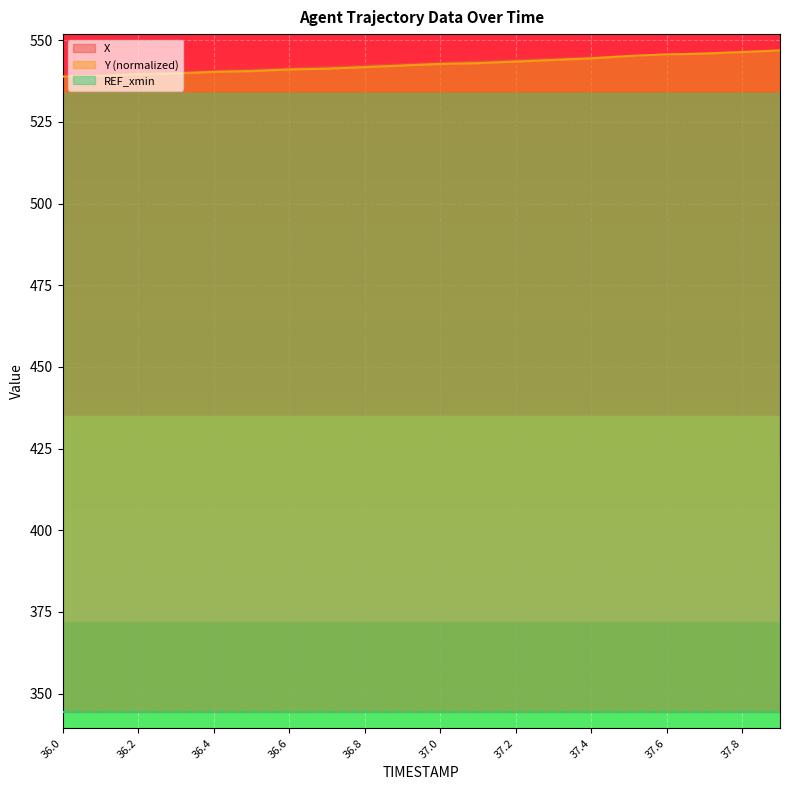

Between 37.6 and 37.3, which is larger?

37.6